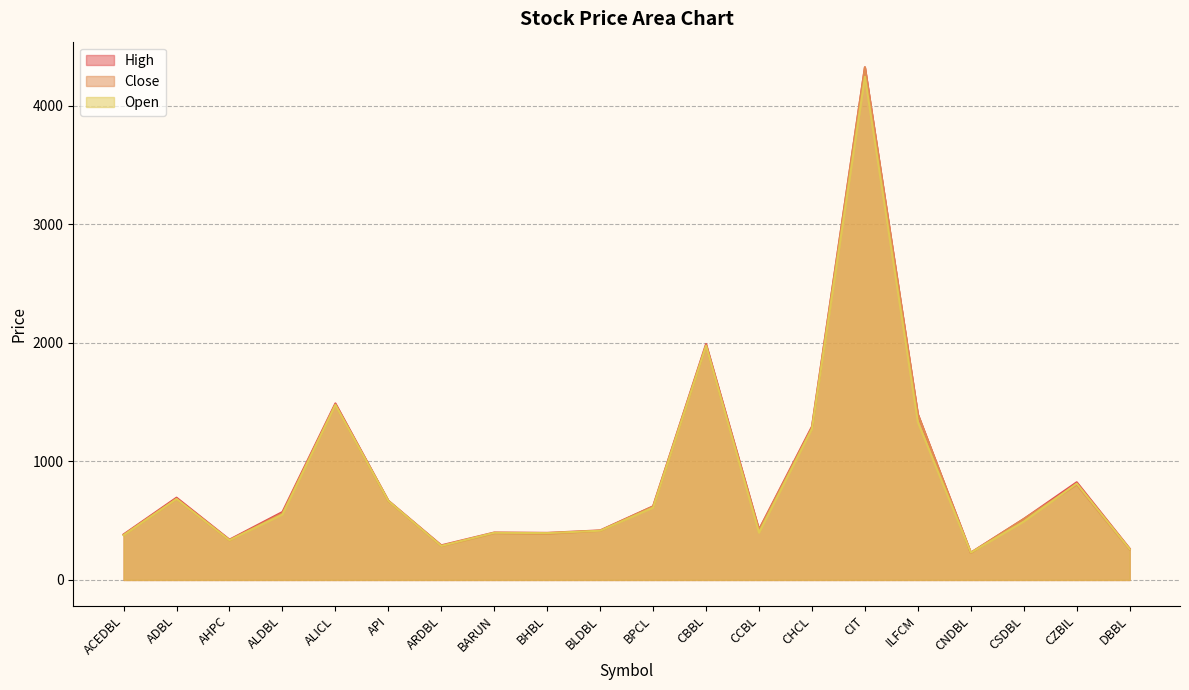

Which category has the lowest value in the Open series?

CNDBL